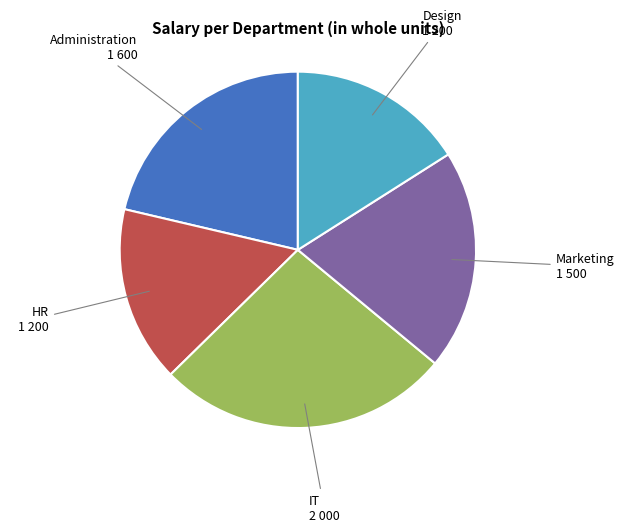

Does any single category account for the majority?

No